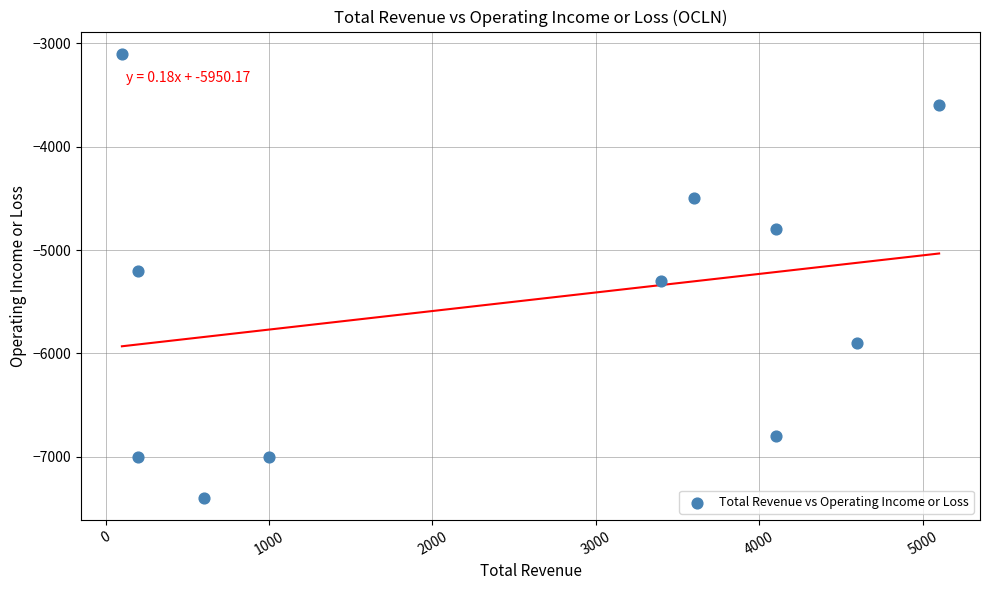

What is the average X value?

2455